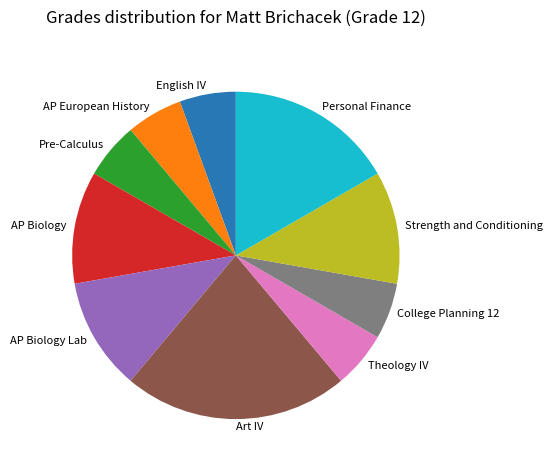

How many segments does this pie chart have?

10